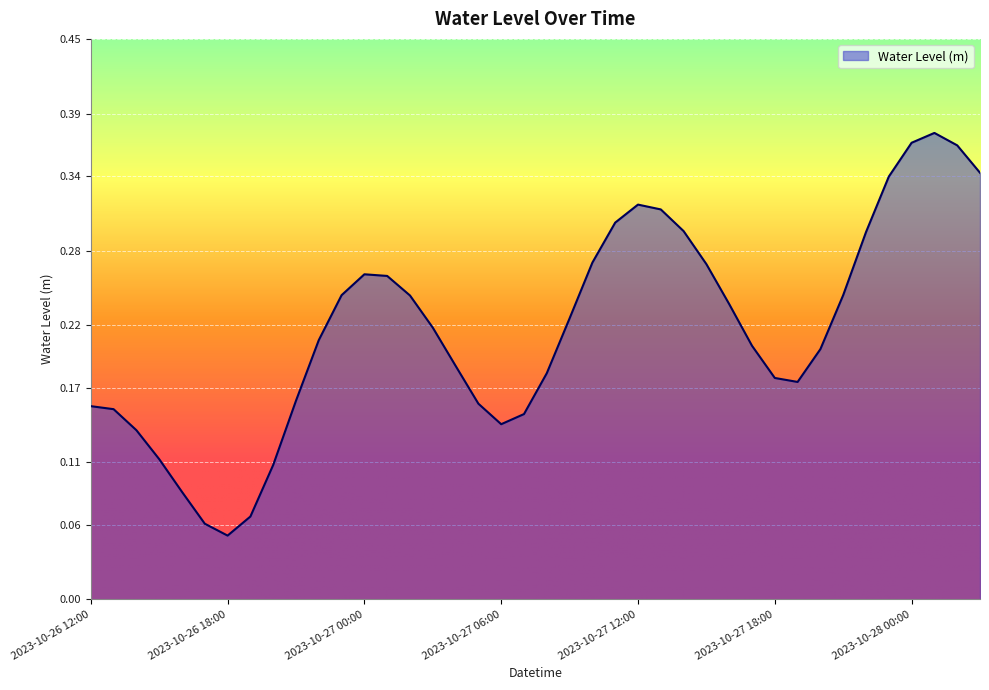

How many lines are shown in the chart?

1